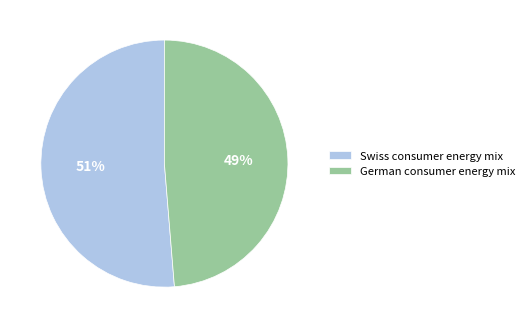

To the nearest percent, what is the average slice percentage?

50%